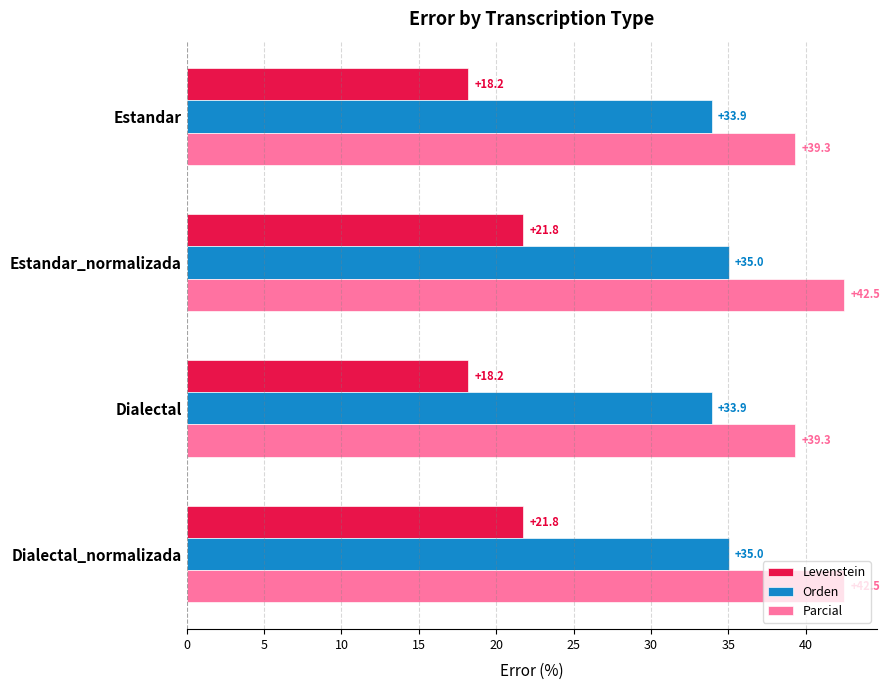

What is the sum of all Levenstein values?

79.9